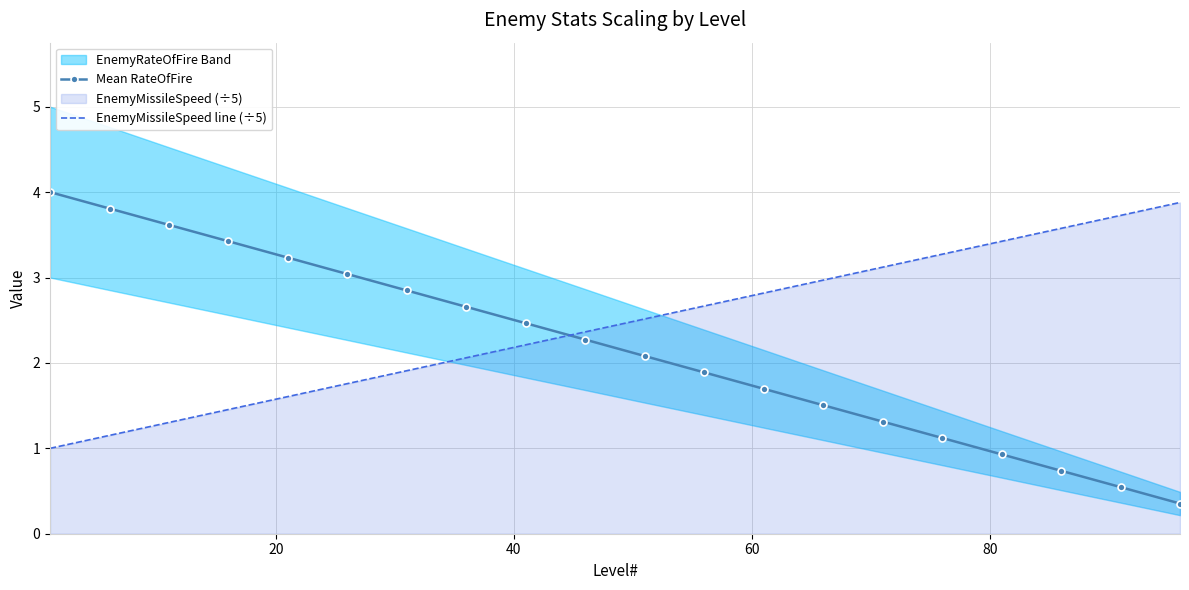

Rank the series by their maximum value, from lowest to highest.

EnemyMissileSpeed line (÷5), Mean RateOfFire